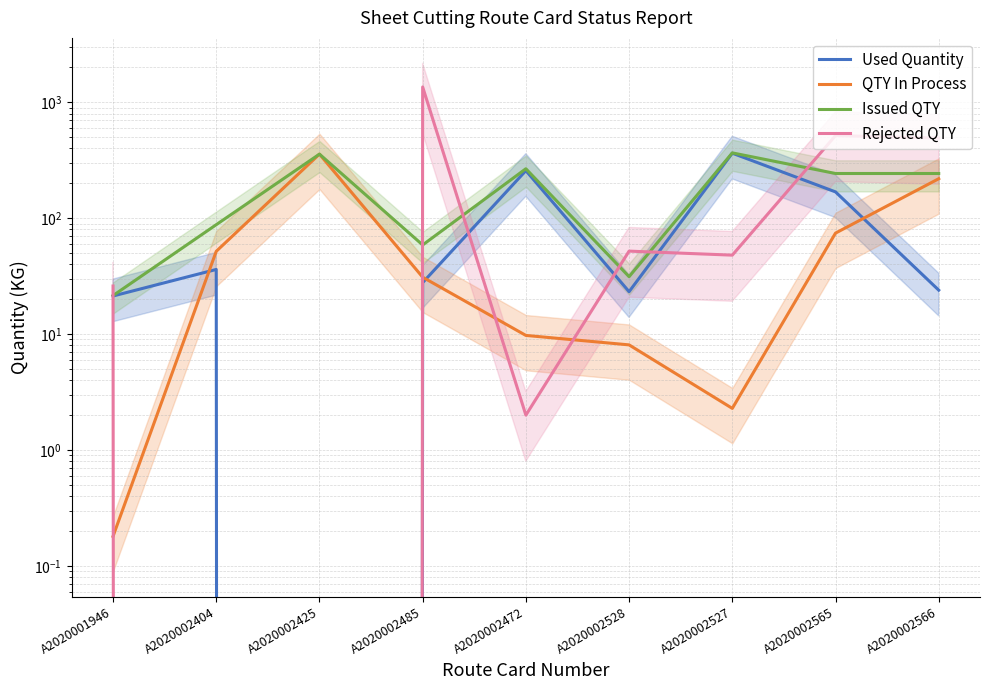

List the series in order of their peak value, lowest first.

QTY In Process, Used Quantity, Issued QTY, Rejected QTY